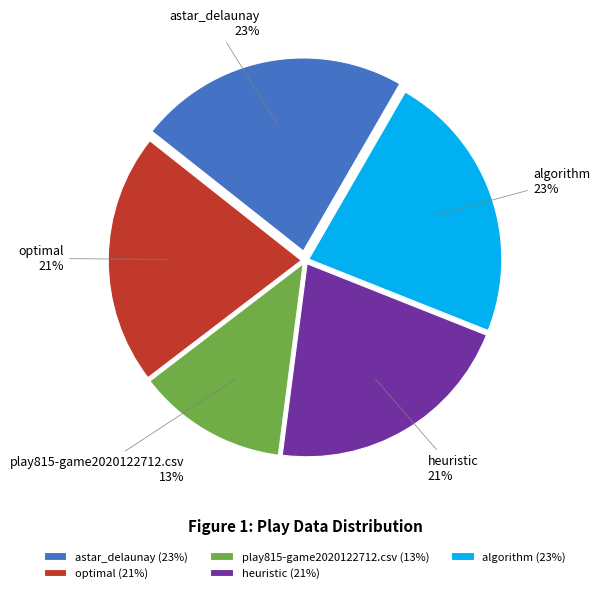

Is there a majority slice in this chart?

No